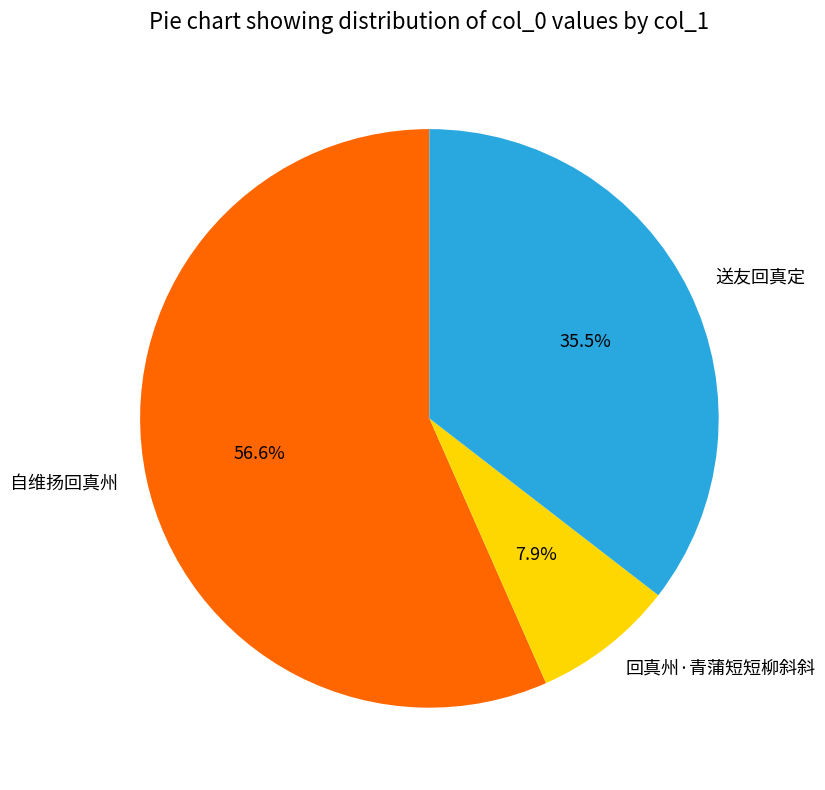

Does any single category account for the majority?

Yes